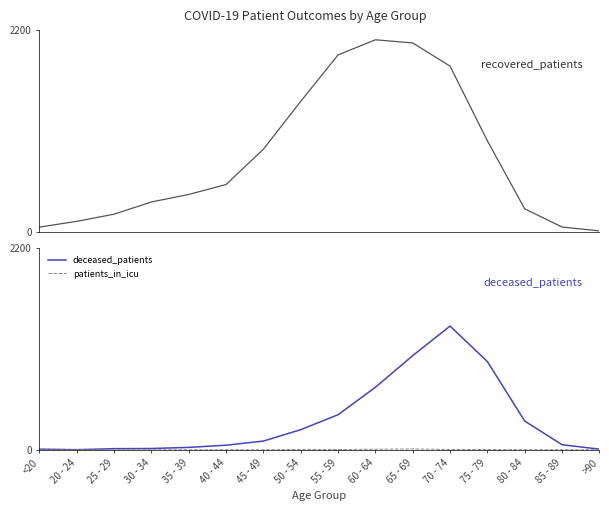

Is the value of recovered_patients at 60 - 64 greater than the value of deceased_patients at 50 - 54?

Yes